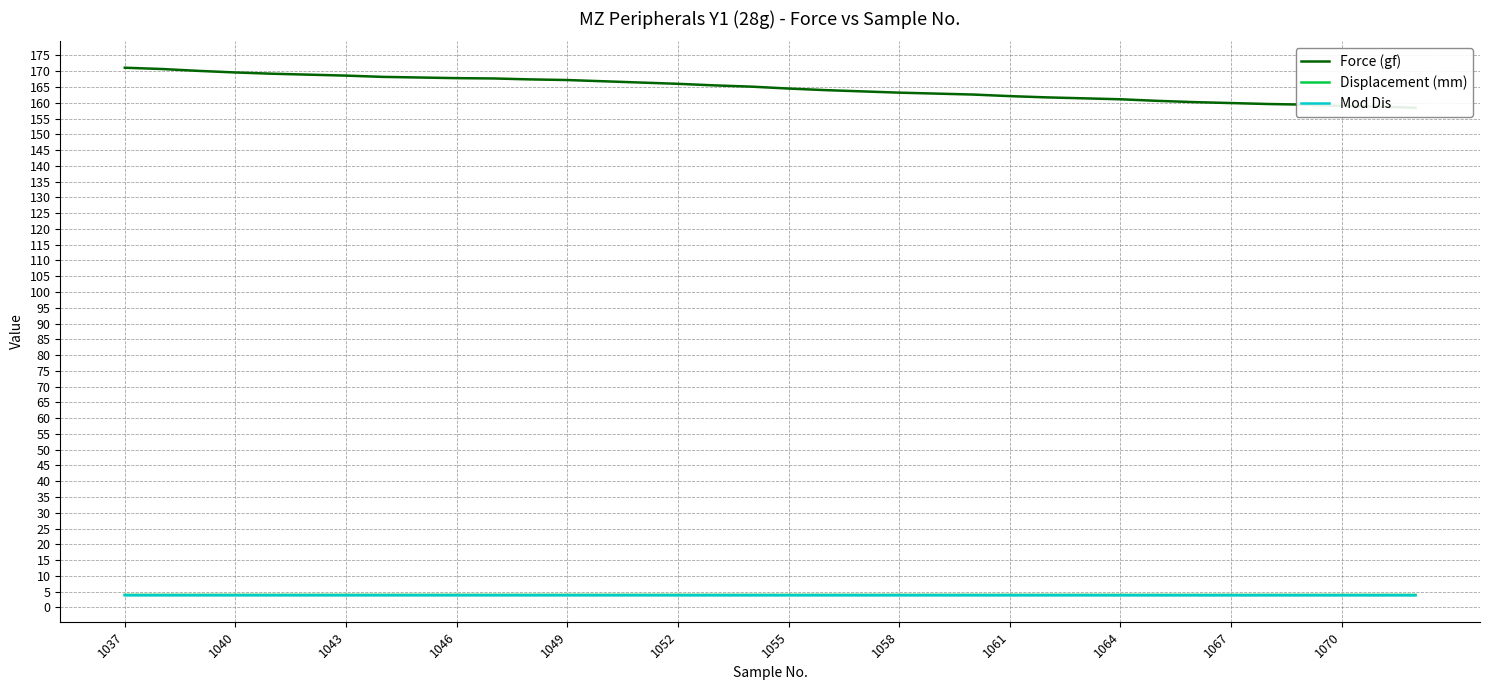

What is the lowest value of the Displacement (mm) series?

3.9